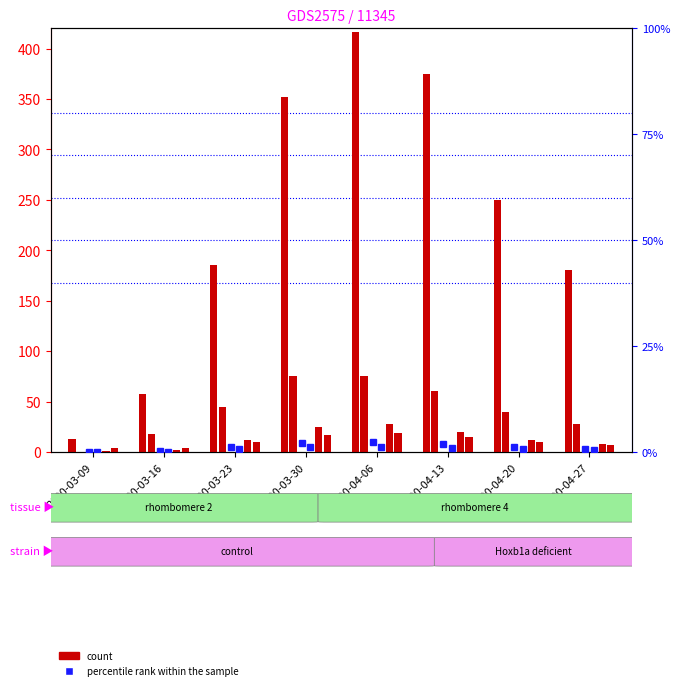

What is the label of the 6th bar from the left?

2020-04-13